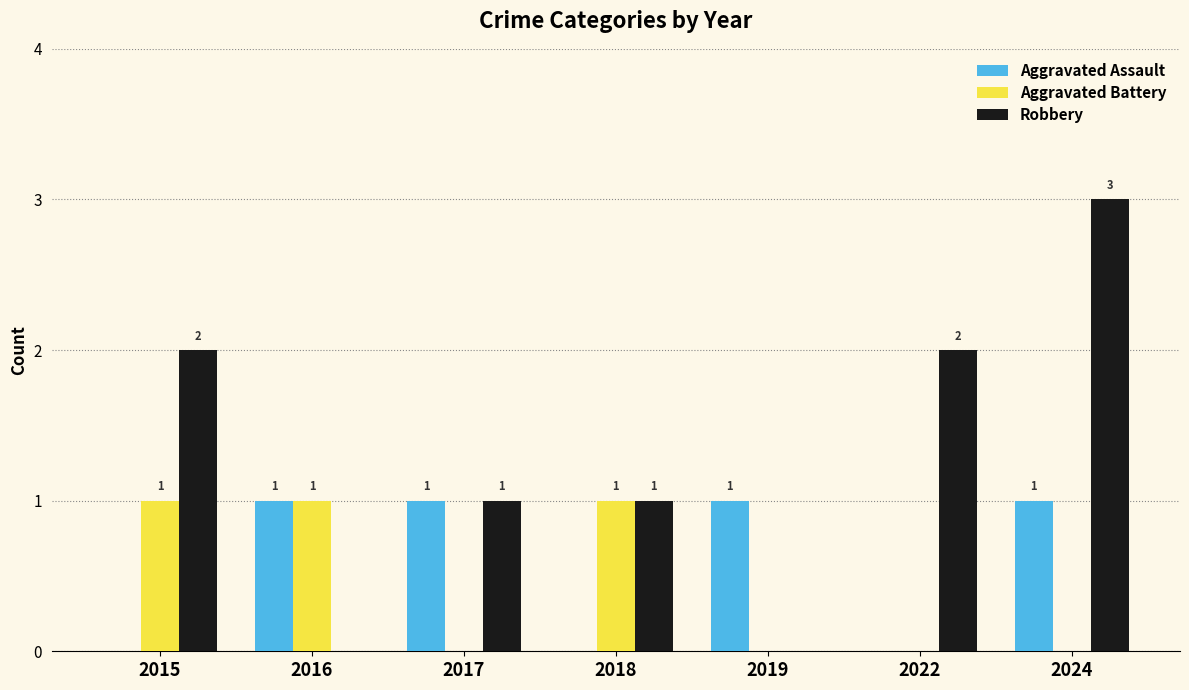

How many categories are shown in the chart?

7